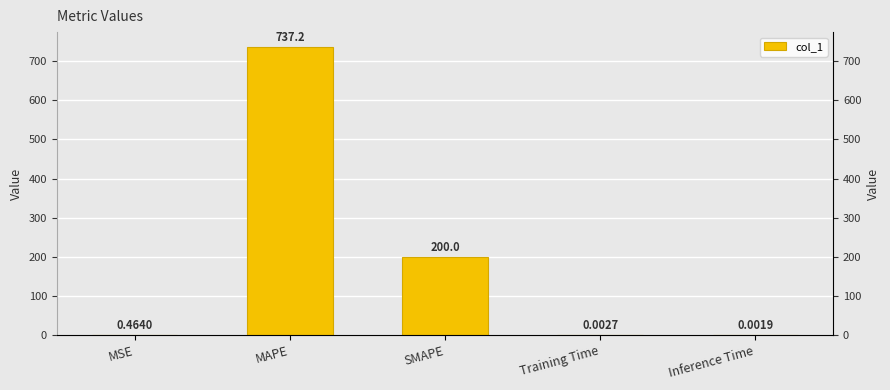

Rank the categories by value from lowest to highest.

Inference Time, Training Time, MSE, SMAPE, MAPE